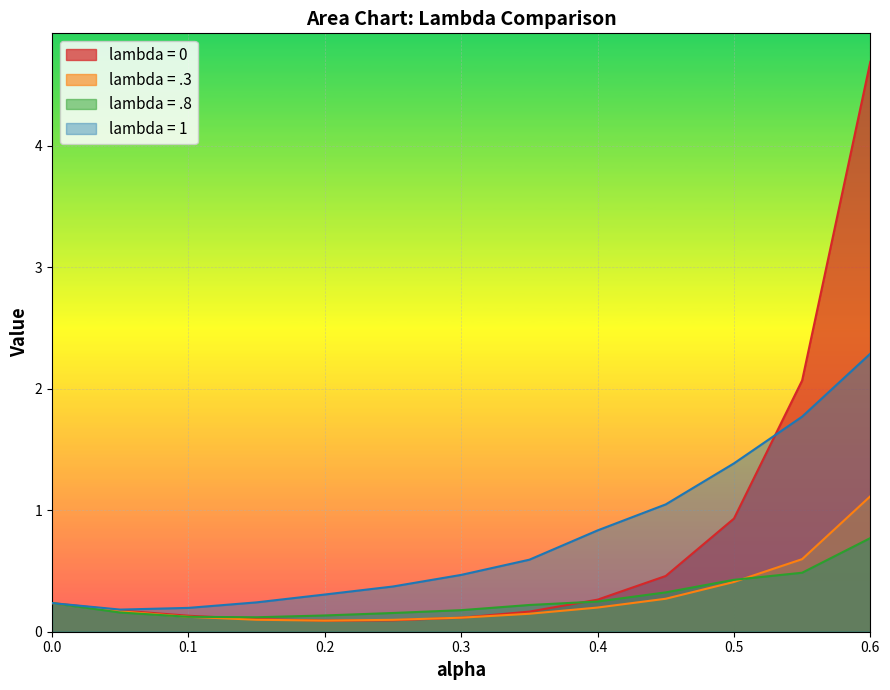

At which label does lambda = 1 reach its minimum?

0.05